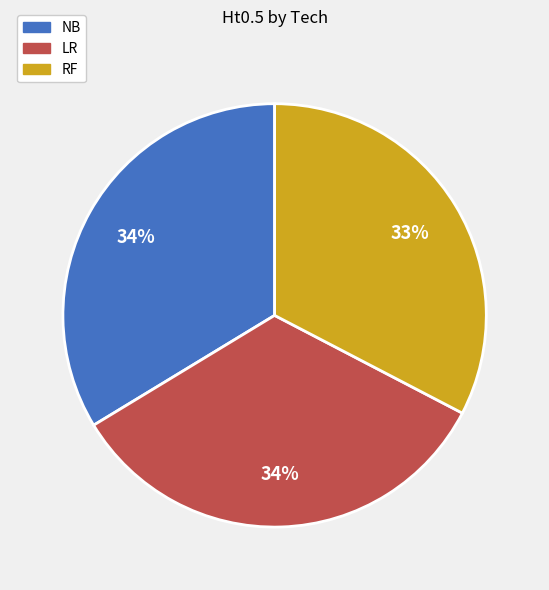

Is the sum of NB and RF greater than half?

Yes